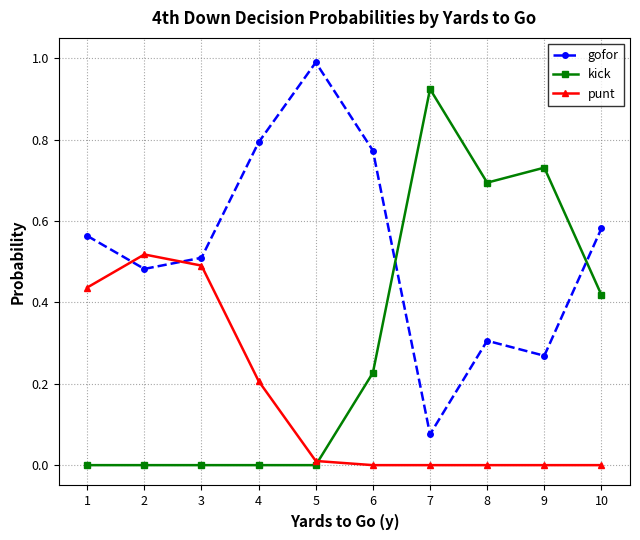

True or false: gofor has a value of 0.5 at 2.

True